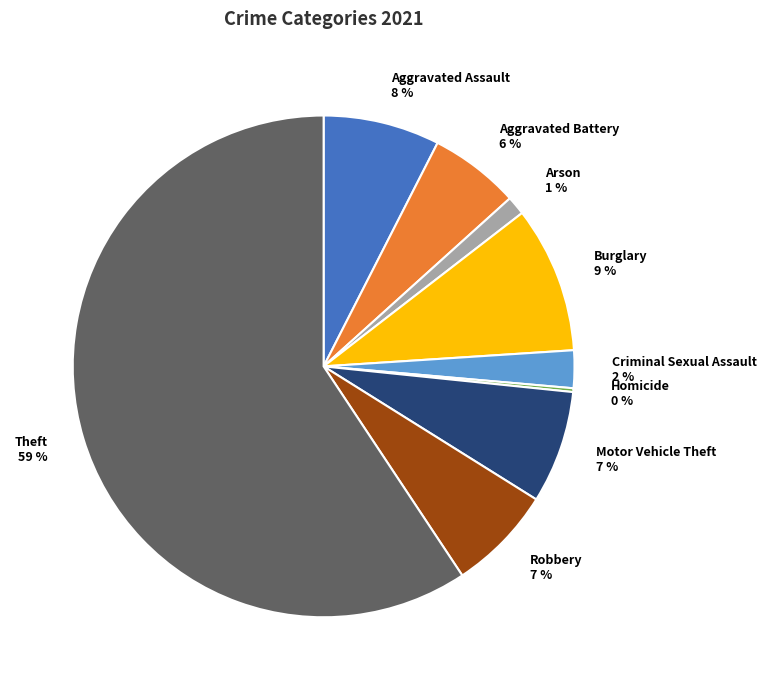

What percentage is the Robbery slice, to the nearest percent?

7%